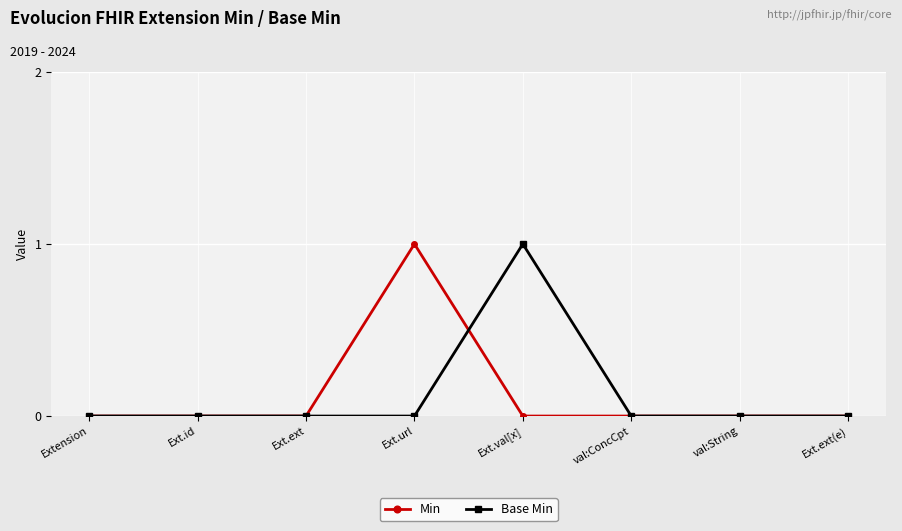

The value of Base Min at Ext.url is 0. True or false?

True